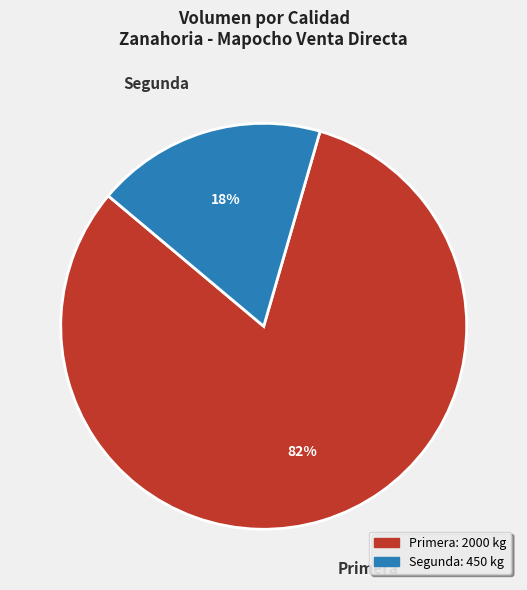

Approximately how many times larger is the value at Segunda compared to Primera?

0.2